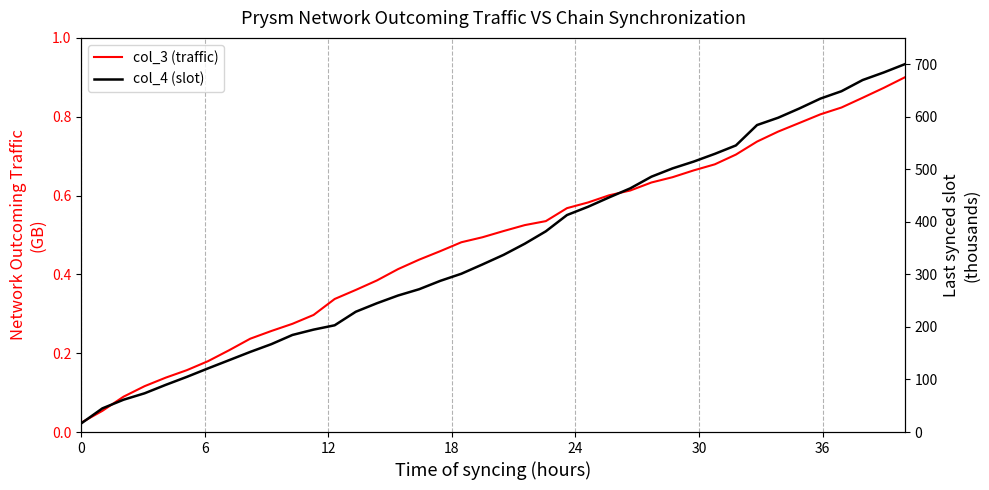

What is the highest value of the col_3 (traffic) series?

0.9